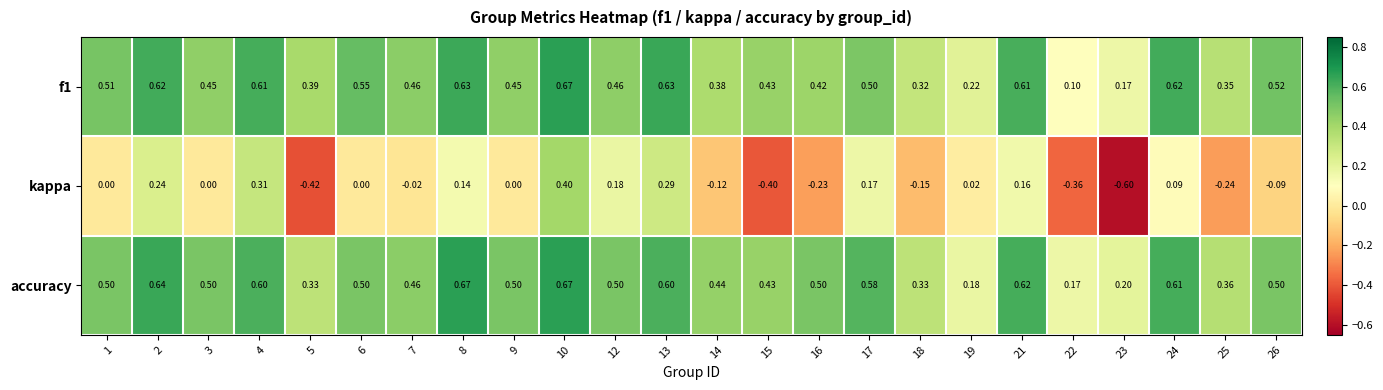

Which series has the widest spread of values?

kappa